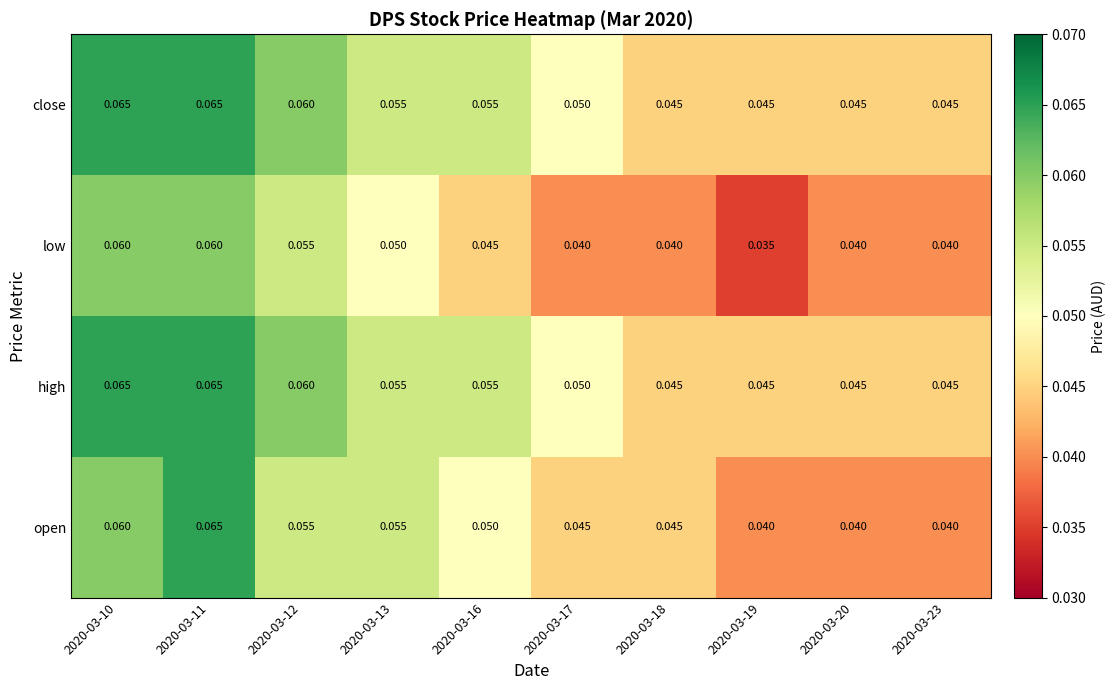

At how many categories does at least one series exceed 0?

10